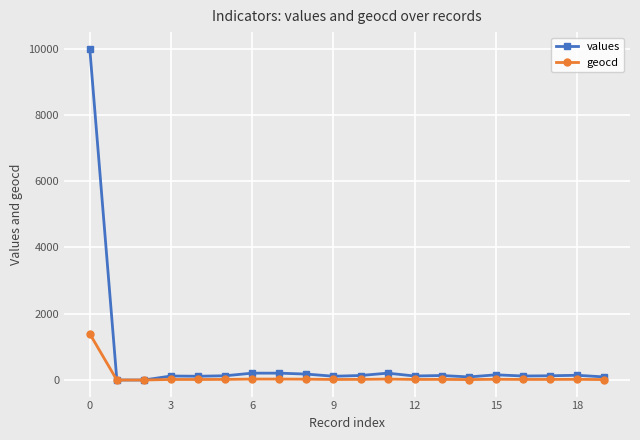

True or false: values has more than 1 interior local peaks.

True